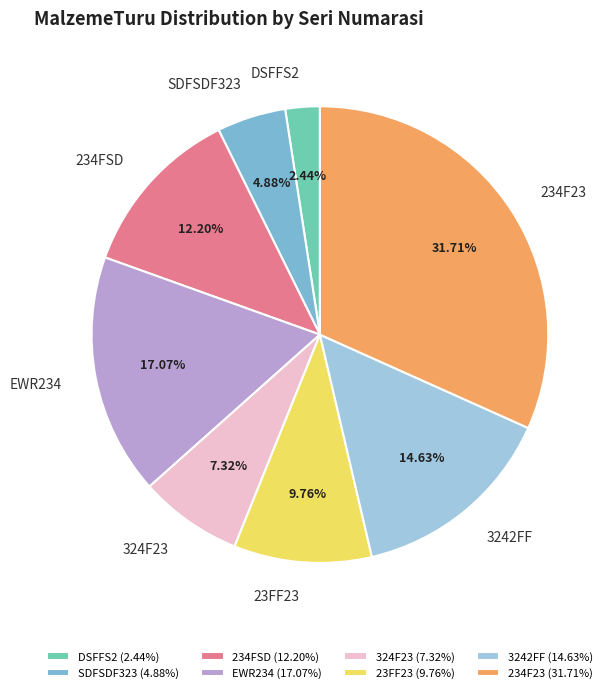

To the nearest percent, what percentage of the pie is DSFFS2?

2%